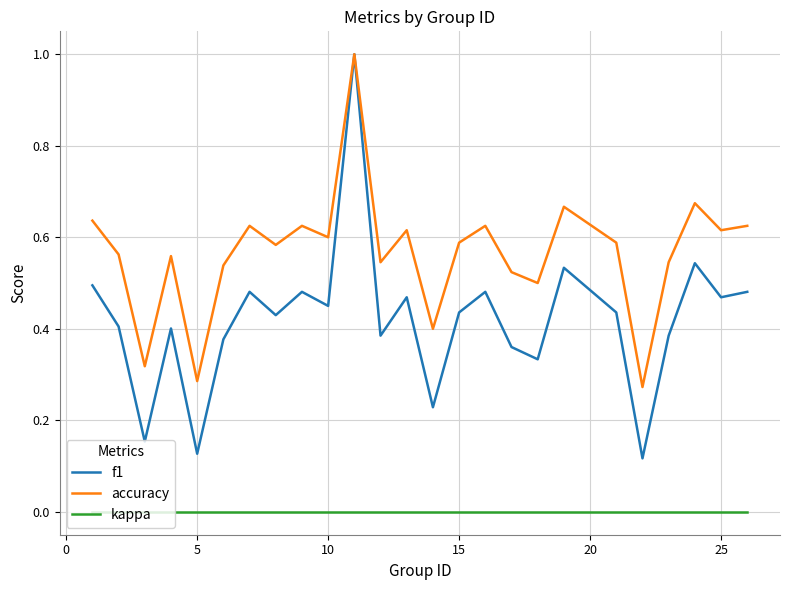

Which series has the largest total across all categories?

accuracy